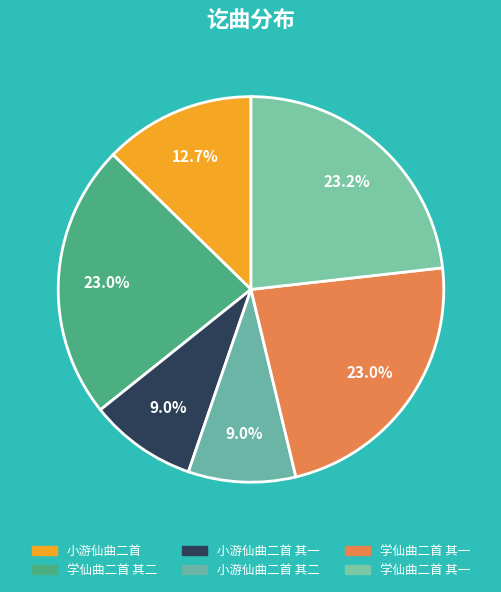

Which category has the biggest portion of the pie?

学仙曲二首 其一